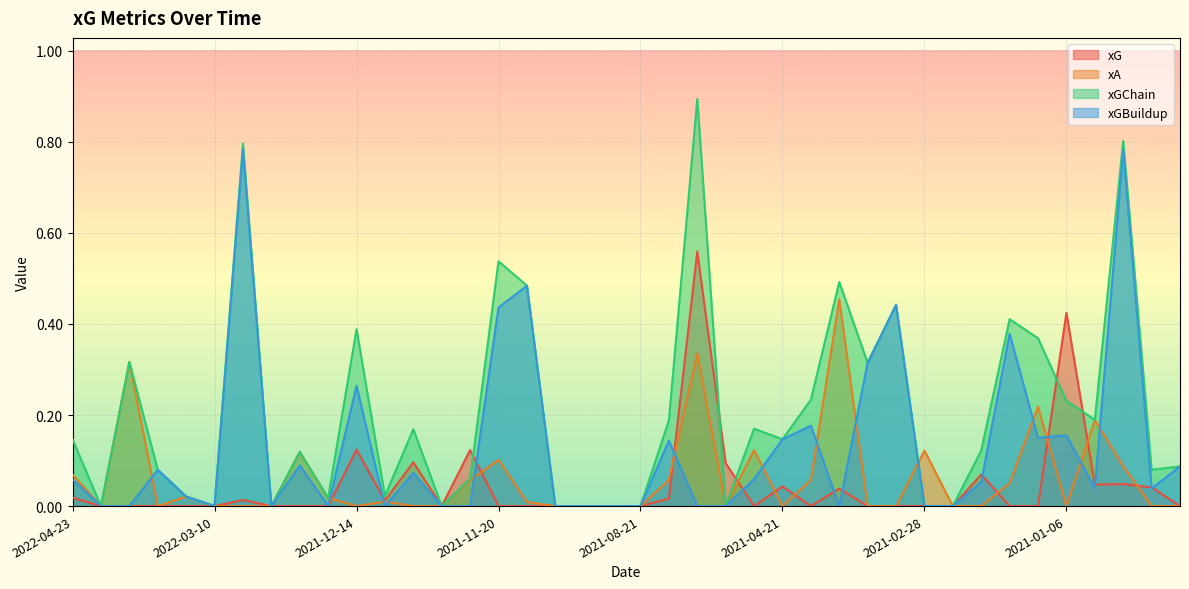

What is the label of the 15th point from the left?

2021-11-27